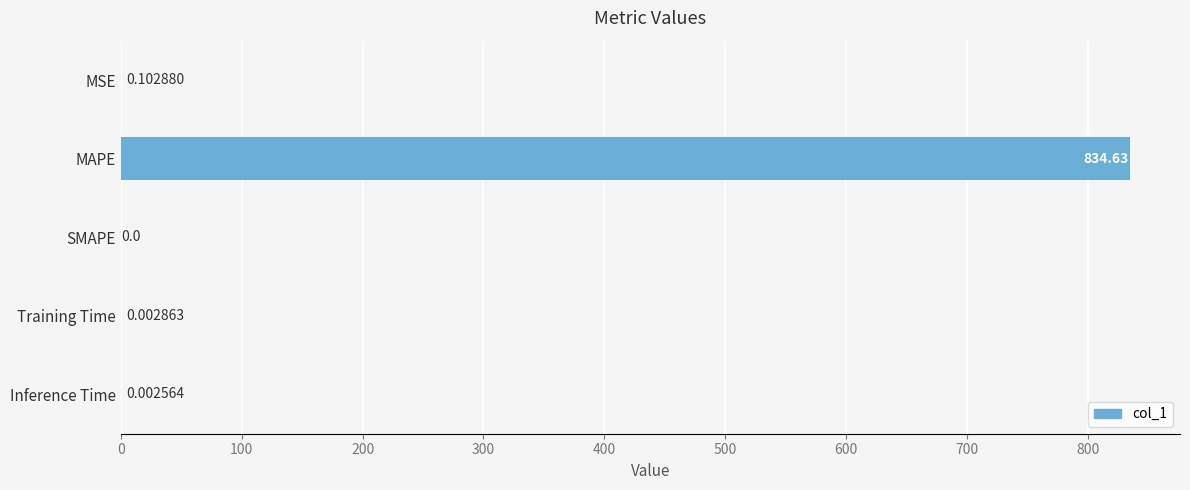

Where is the data nearest to the value 417?

MSE